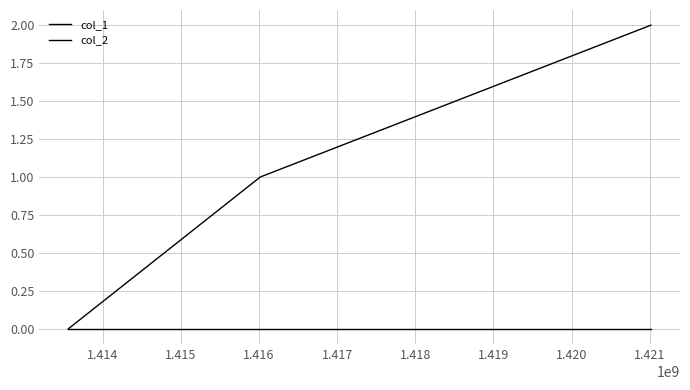

What is the difference between the maximum and minimum values in the col_1 series?

2